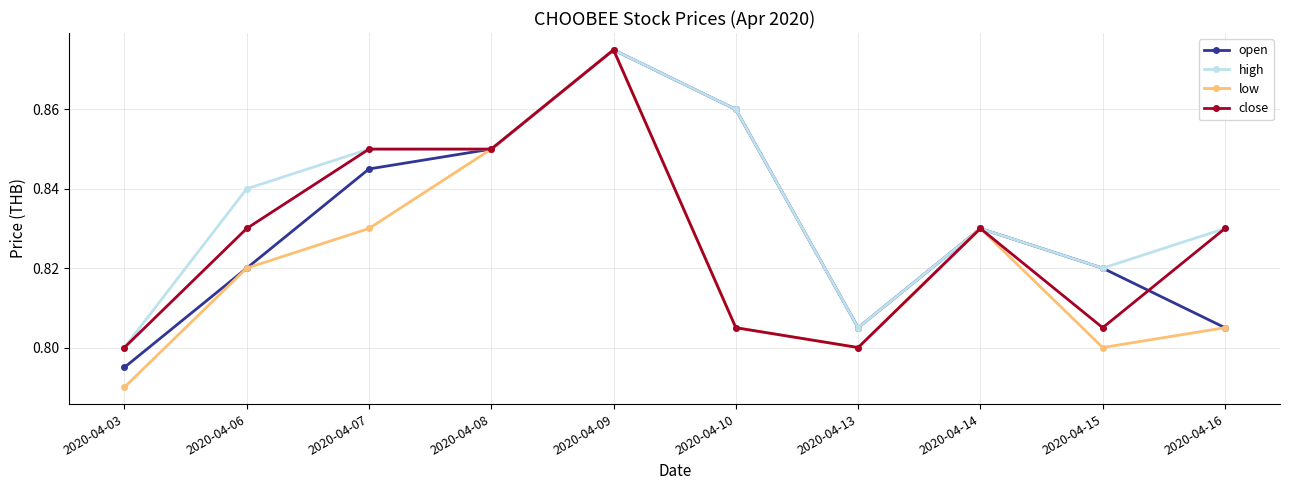

True or false: close has a value of 0.8 at 2020-04-15.

True